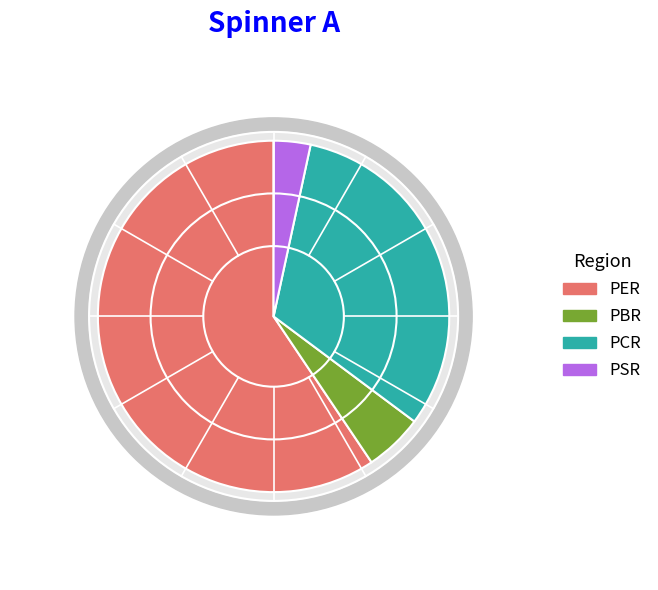

What is the majority slice?

PER